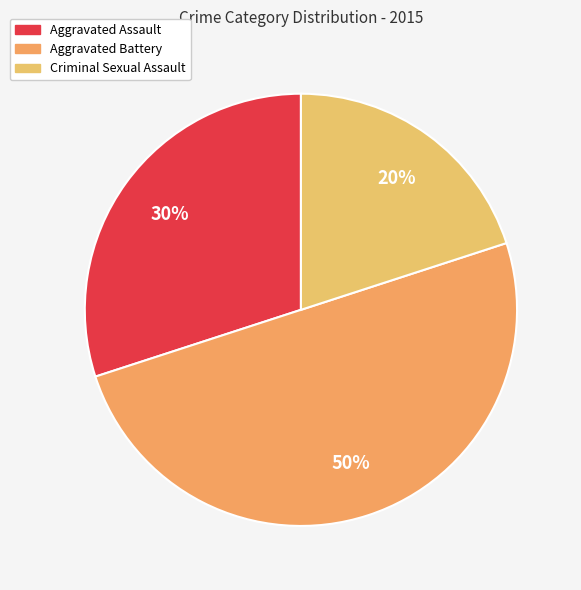

How many slices are in this pie chart?

3